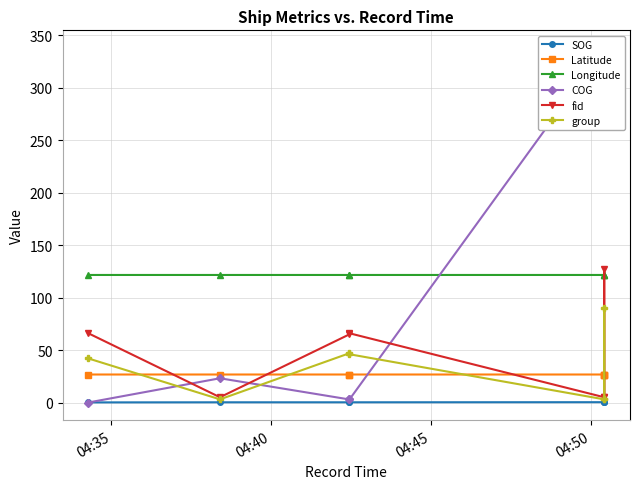

What is the approximate value of fid at 04:35?

66.0